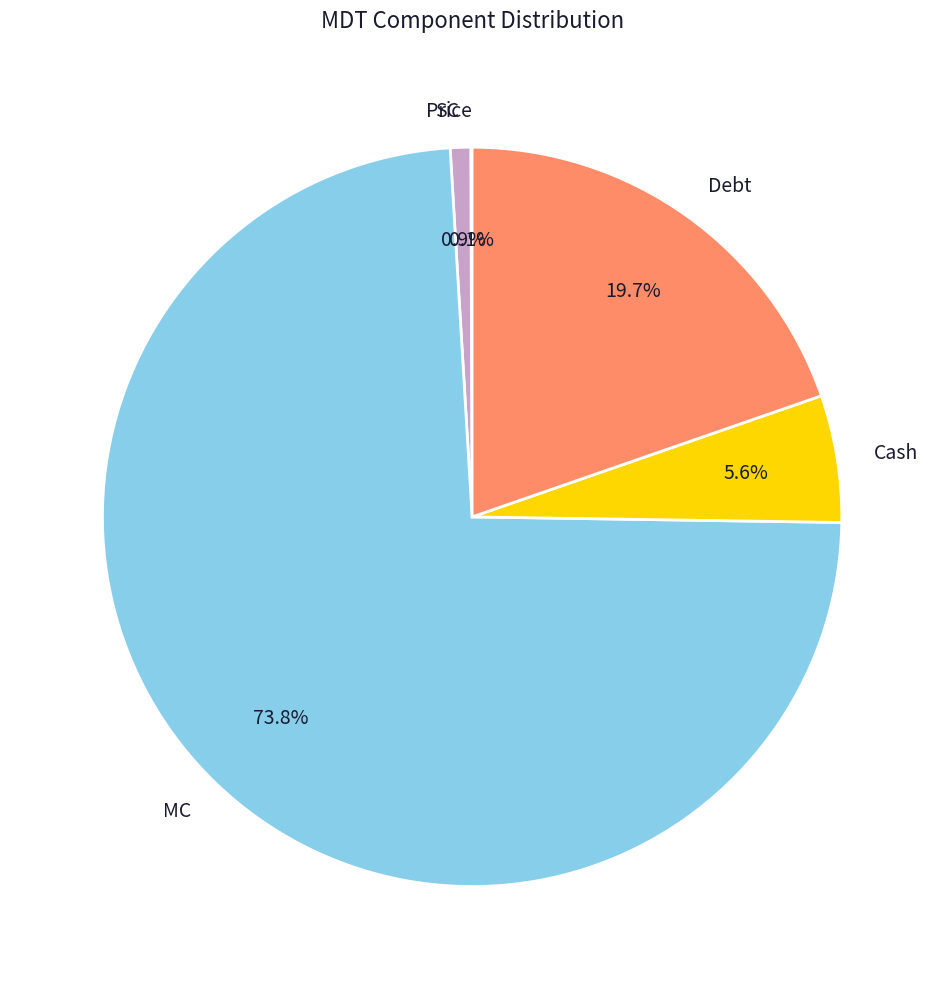

Do MC and Cash together represent more than half of the pie?

Yes